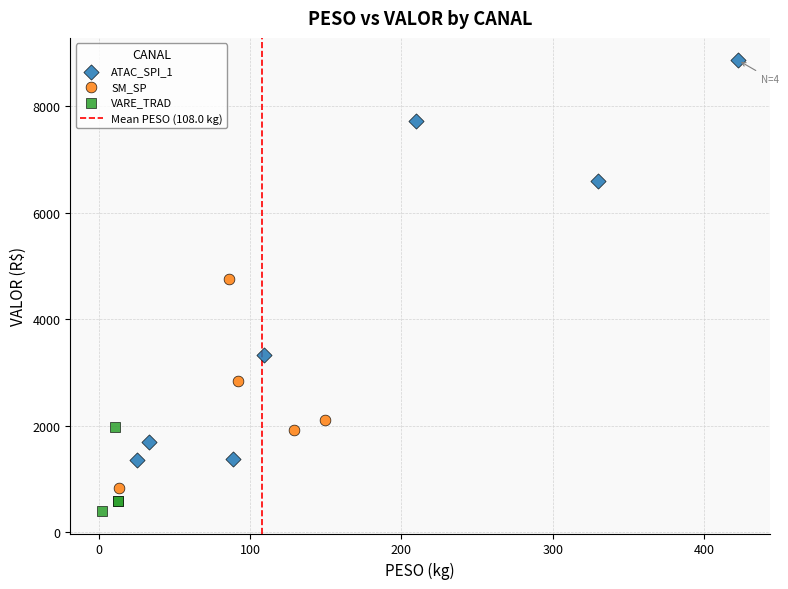

Which series contains the highest Y value?

ATAC_SPI_1